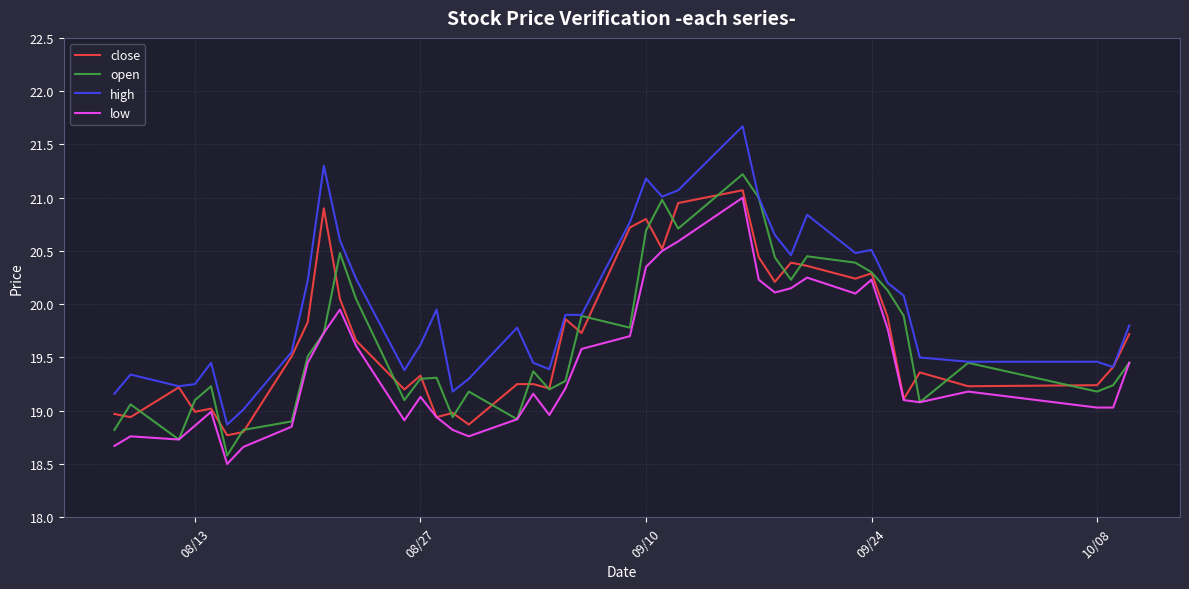

Which series has the largest total across all categories?

high